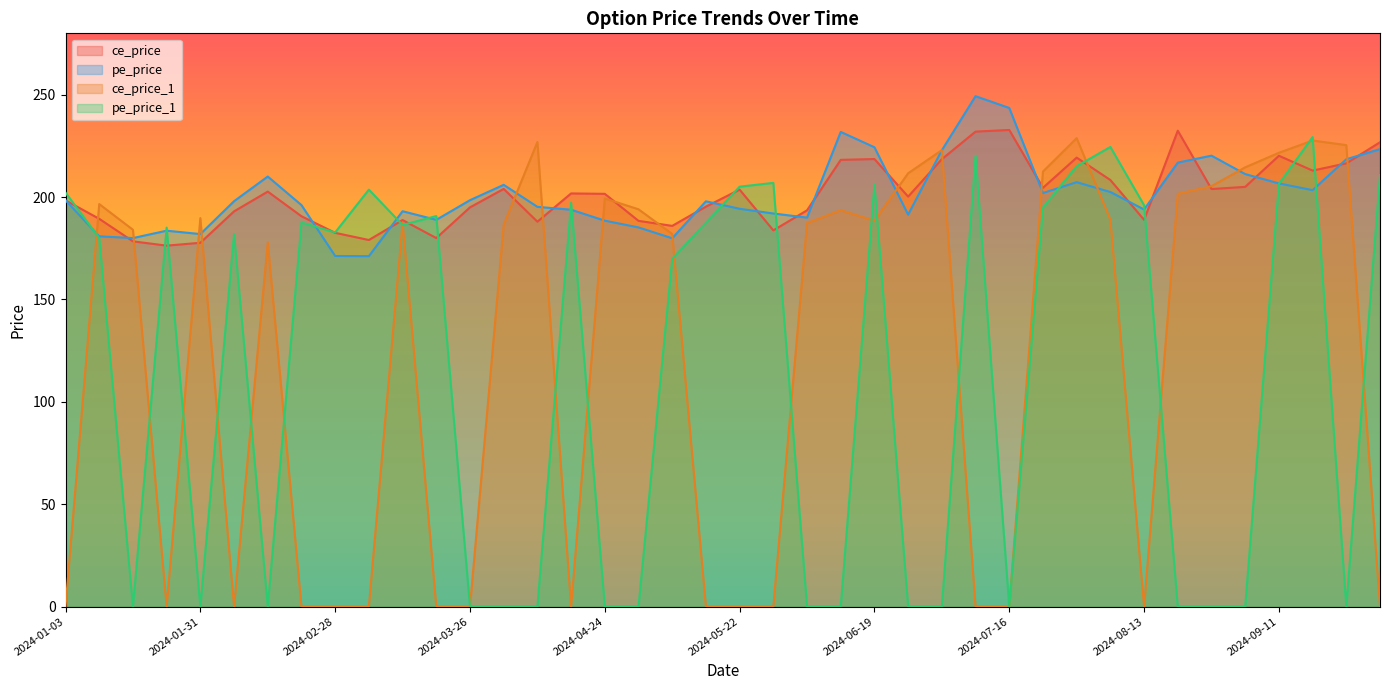

At which category does pe_price_1 reach its first local valley?

2024-01-17